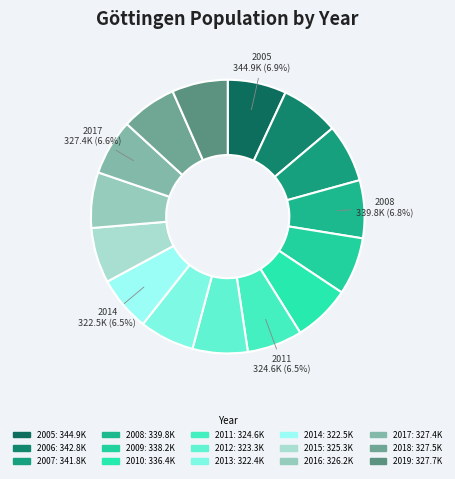

Which slice is the largest?

2005